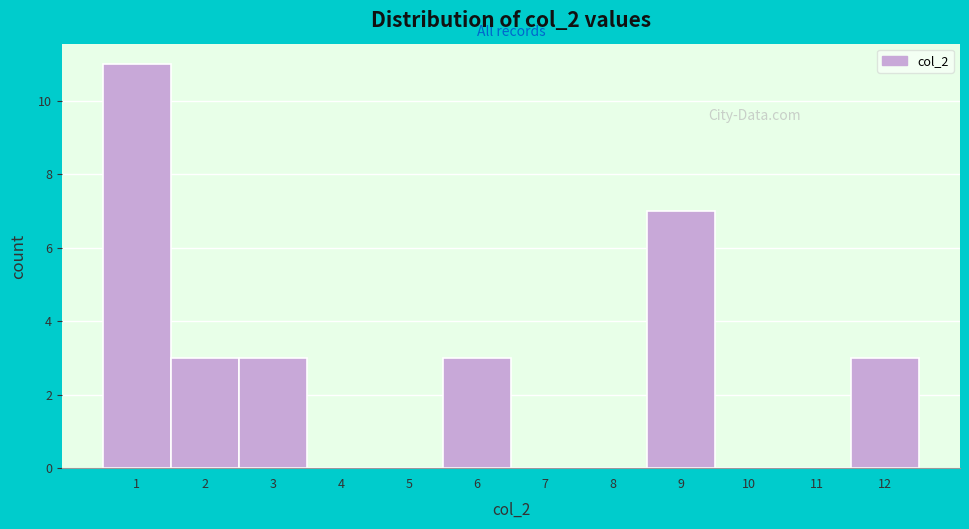

Reading left to right, list every bar in this chart as the range it spans on the x-axis followed by its height. The values are not printed on the chart, so give them approximately, as read against the axis.

0.5 to 1.5: 11
1.5 to 2.5: 3
2.5 to 3.5: 3
3.5 to 4.5: 0
4.5 to 5.5: 0
5.5 to 6.5: 3
6.5 to 7.5: 0
7.5 to 8.5: 0
8.5 to 9.5: 7
9.5 to 10.5: 0
10.5 to 11.5: 0
11.5 to 12.5: 3